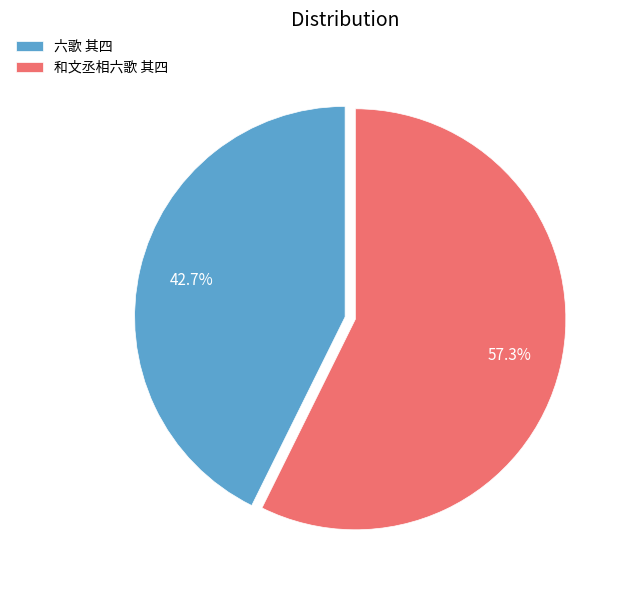

Which slice is the largest?

和文丞相六歌 其四